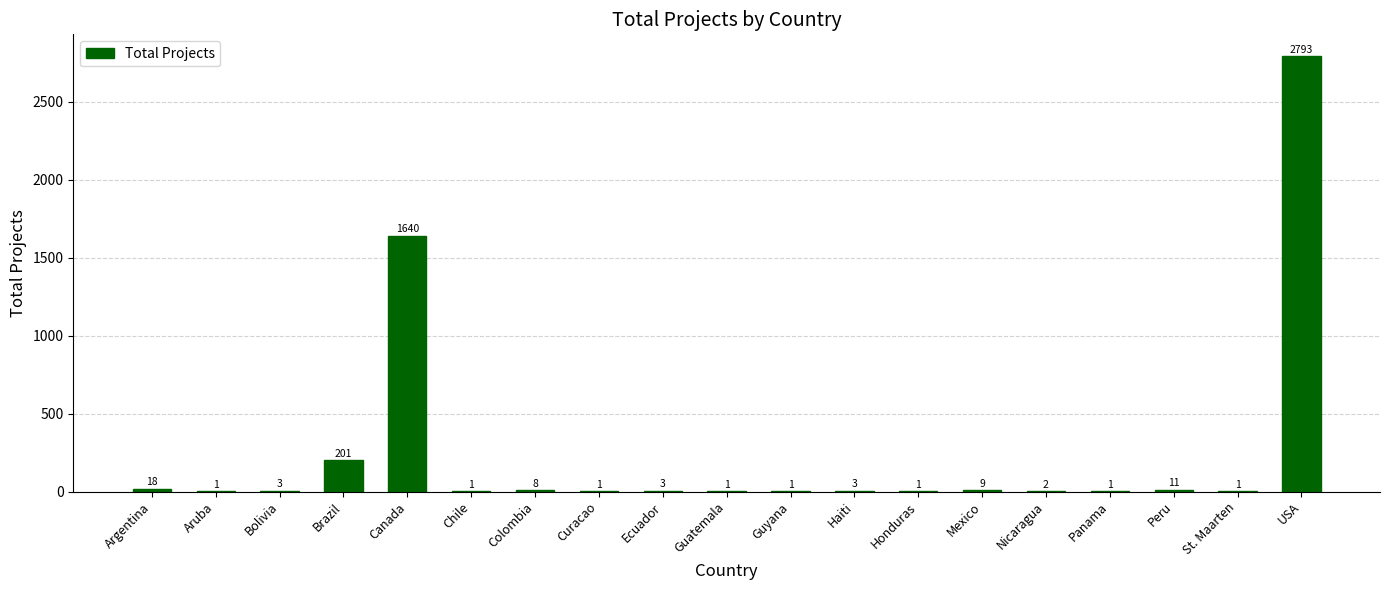

Where is the data nearest to the value 1397?

Canada